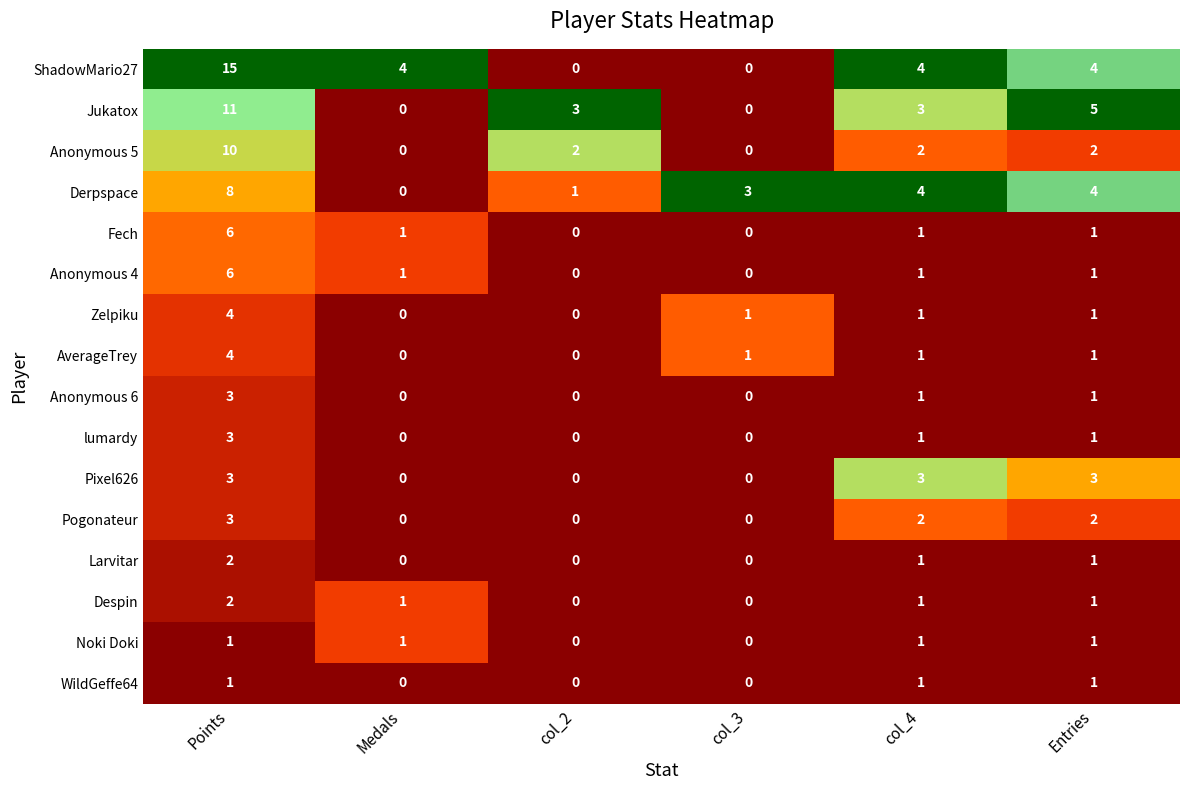

What is the total value across all series at Points?

82